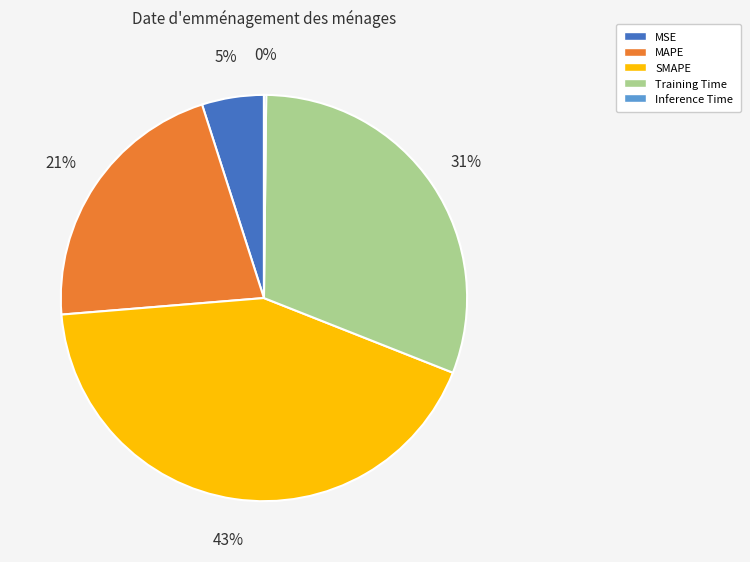

True or false: SMAPE accounts for 43% of the total.

True